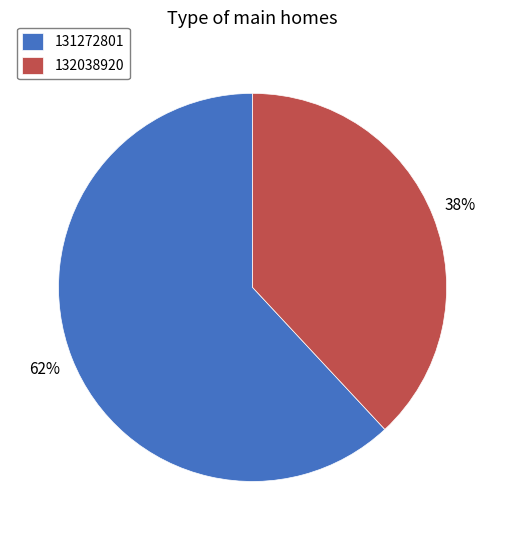

What is the ratio of the value at 132038920 to the value at 131272801?

0.6